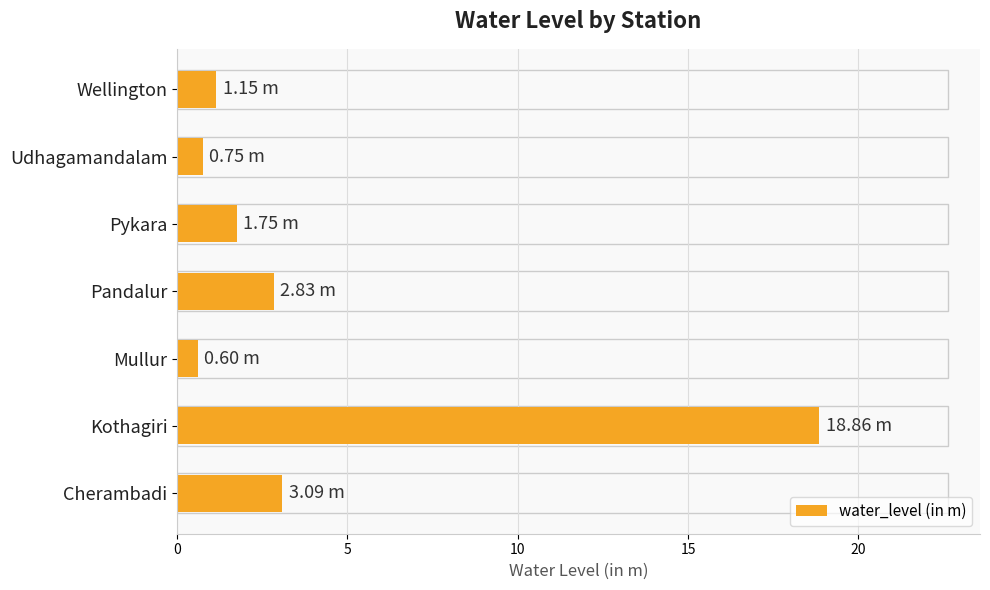

What is the difference between the second highest and second lowest values?

2.3